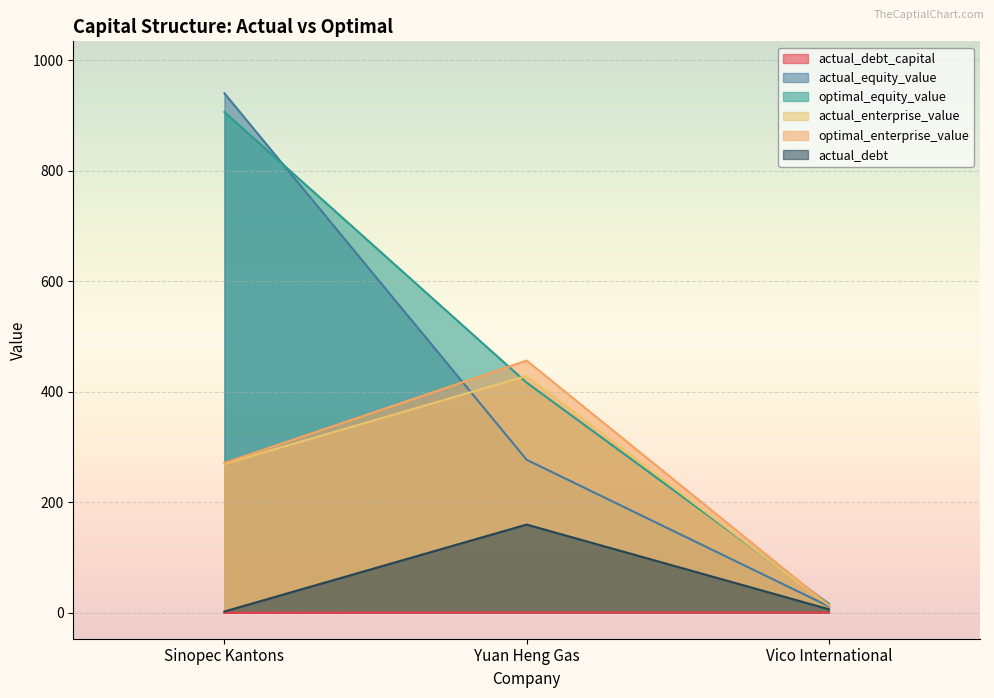

What is the total value across all series at Vico International?

61.3